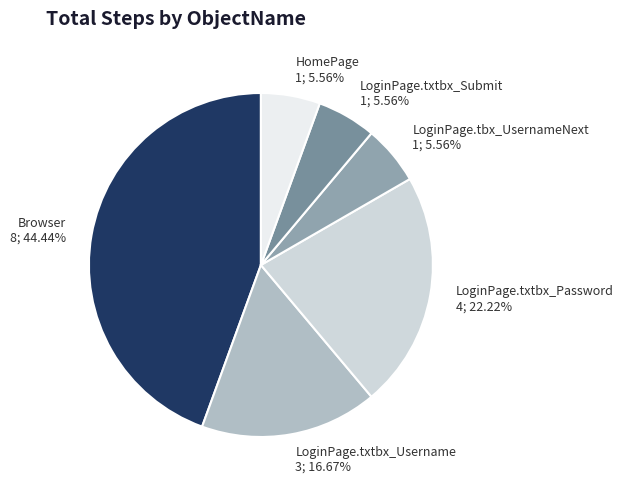

To the nearest percent, what is the combined percentage of HomePage and Browser?

50%